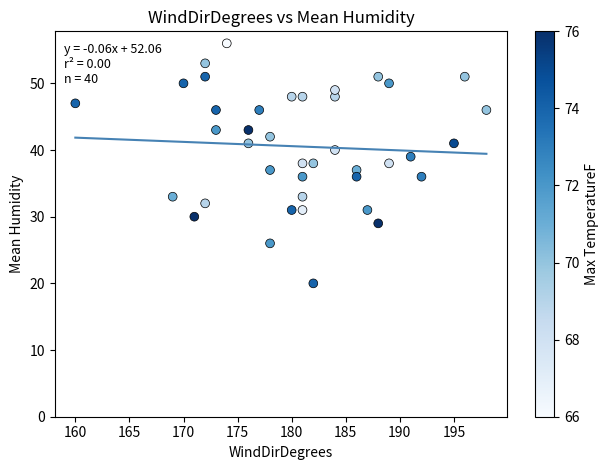

What is the range of Y values (max minus min)?

36